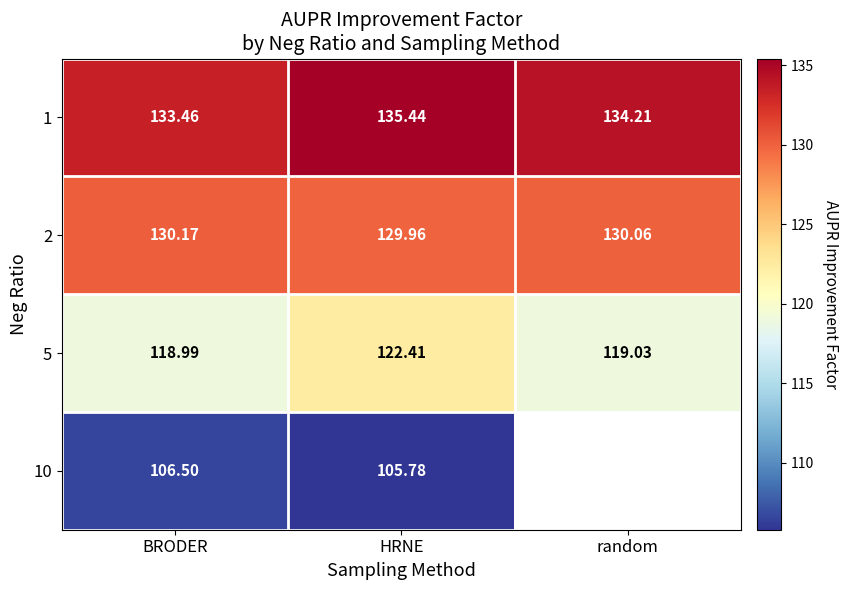

At which label does 5 first exceed 119?

HRNE